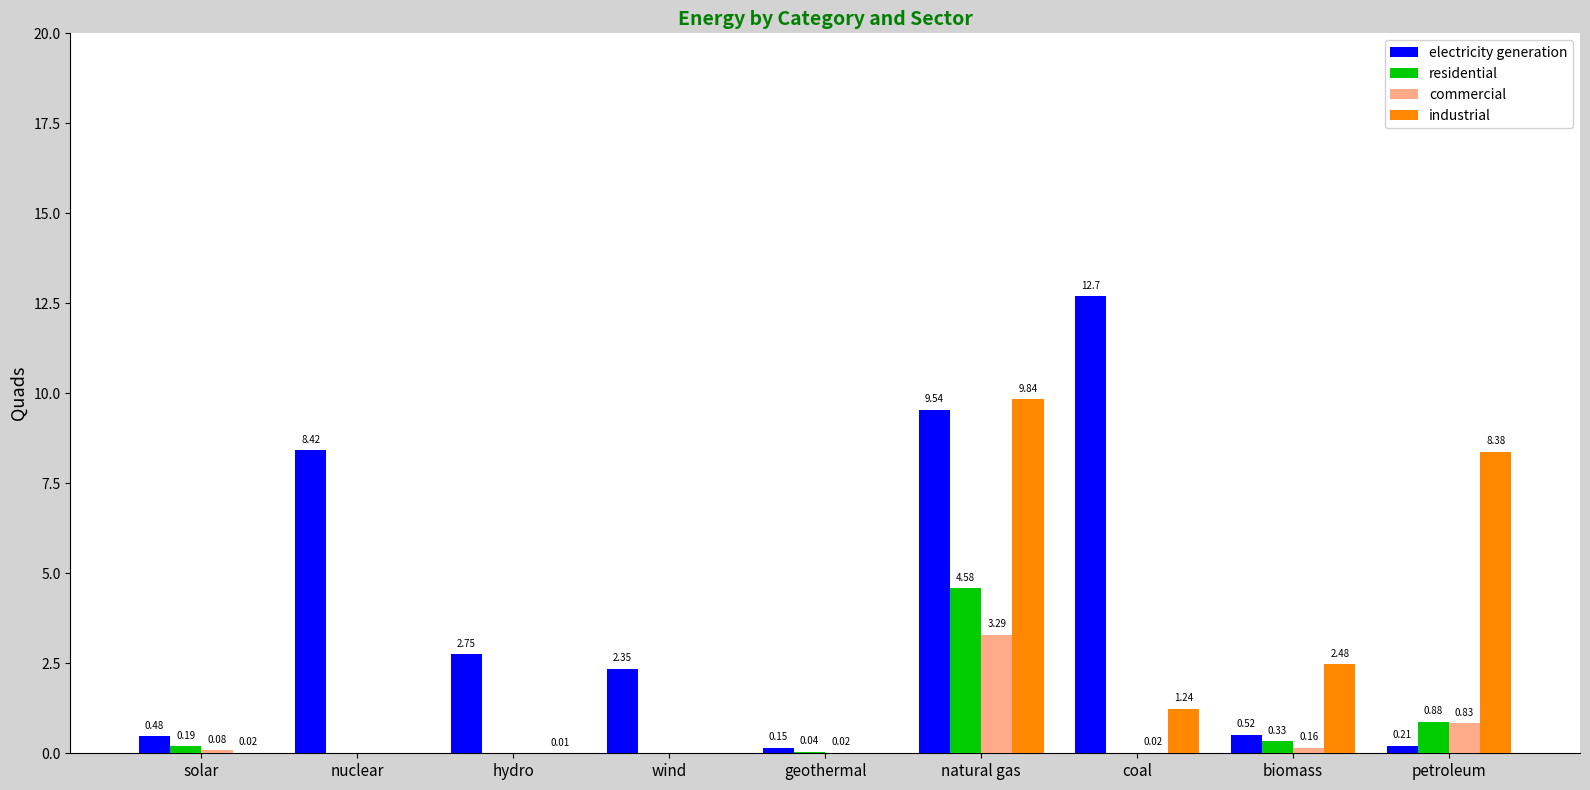

Between nuclear and geothermal, which series saw the biggest shift?

electricity generation